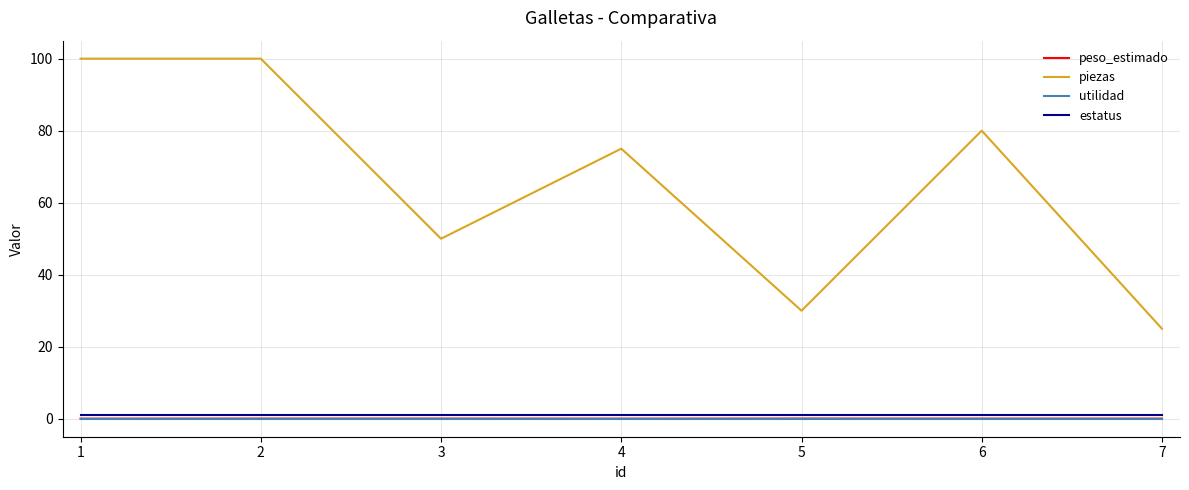

Is the value of estatus at 1 greater than the value of piezas at 4?

No